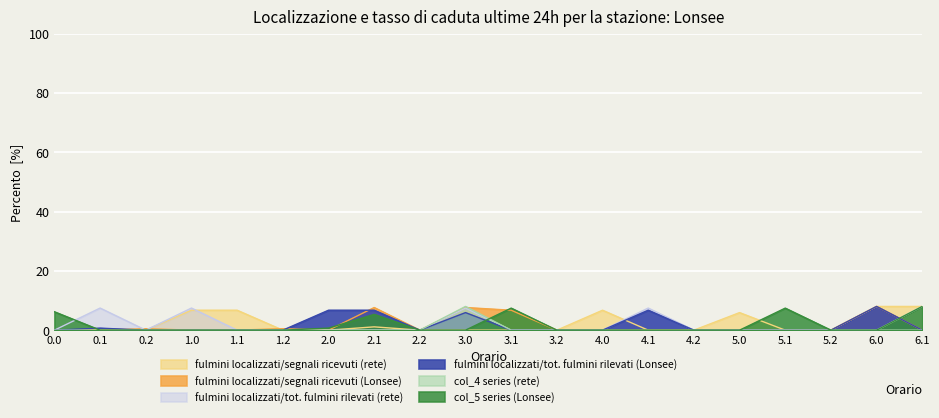

What is the label of the 10th point from the left?

3.0